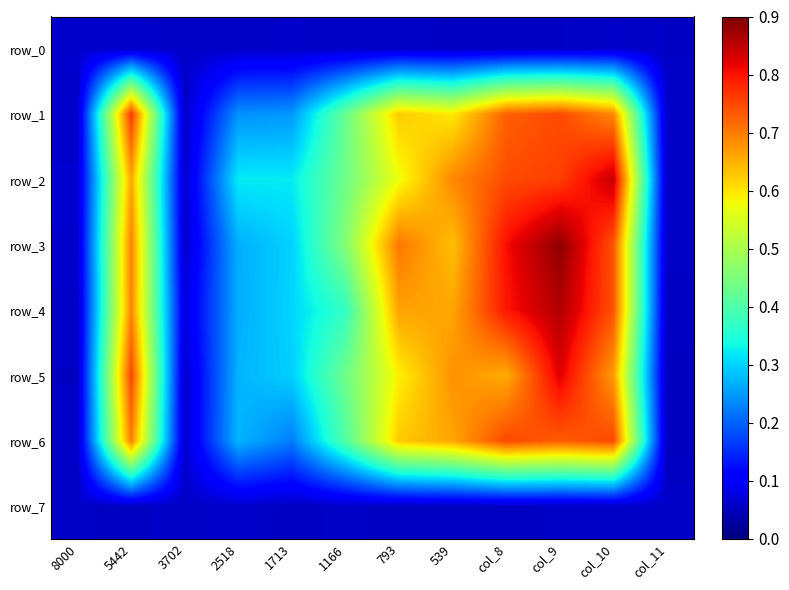

The row_3 series shows 0.1 at 3702. True or false?

True